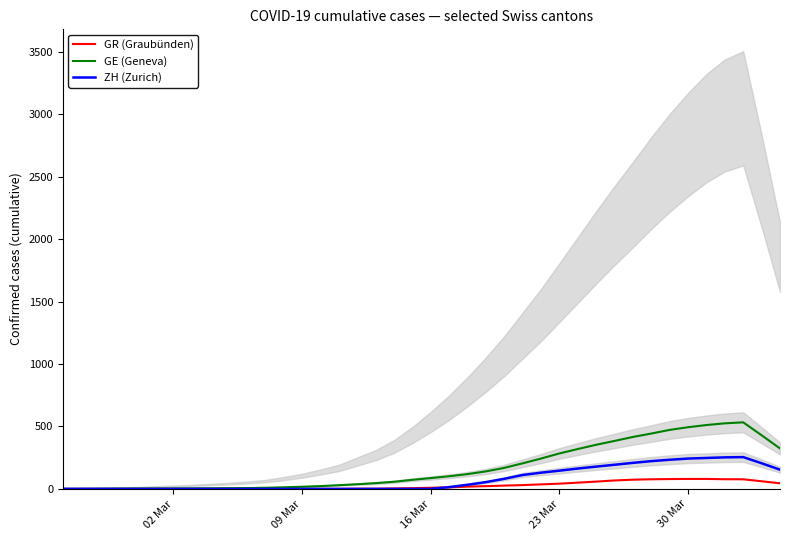

What is the maximum value for GR (Graubünden)?

79.8